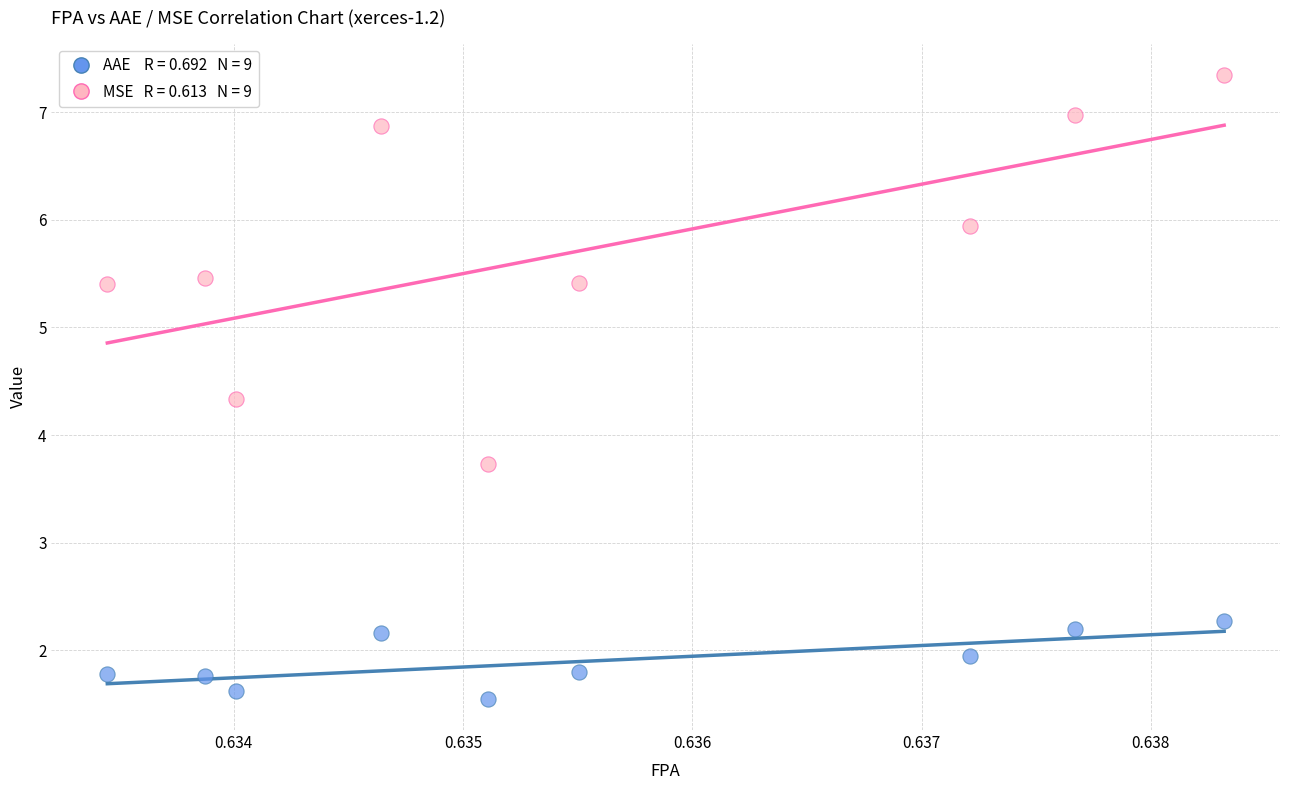

Across all data points, what is the range of Y values (max minus min)?

5.8